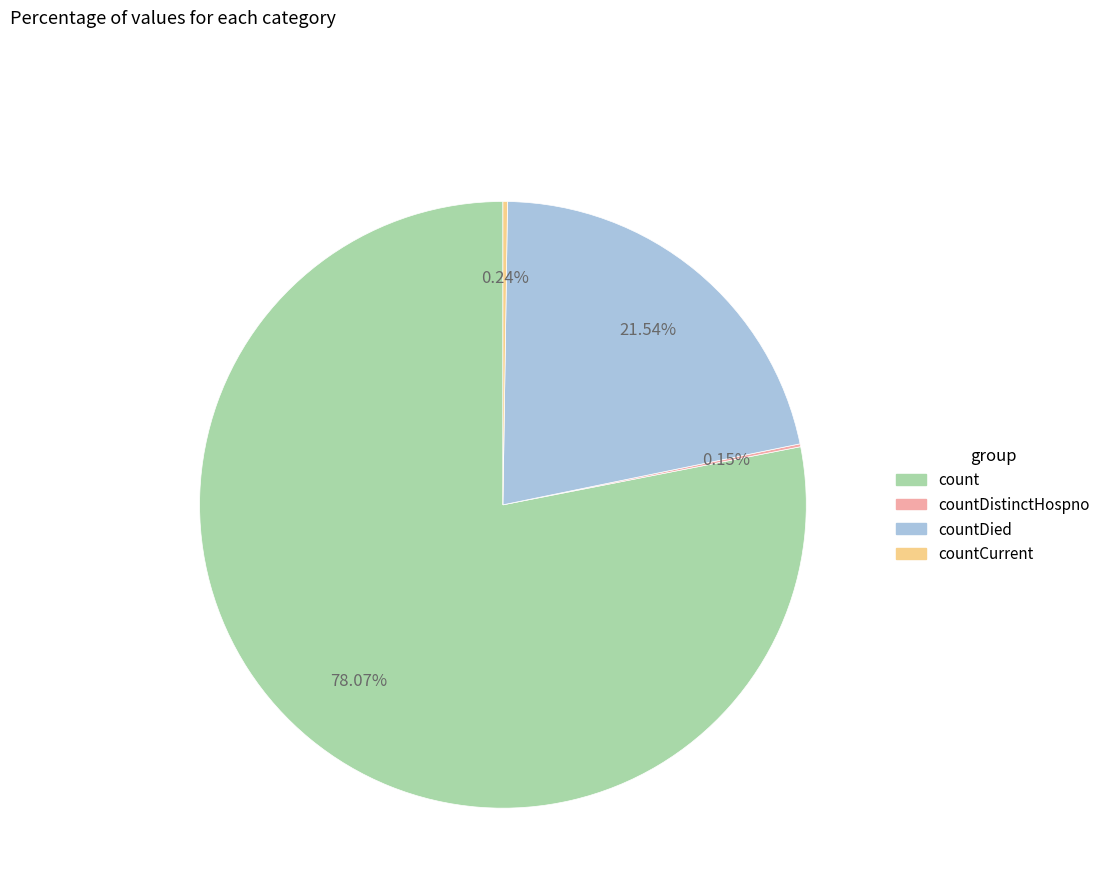

Does any single category account for the majority?

Yes